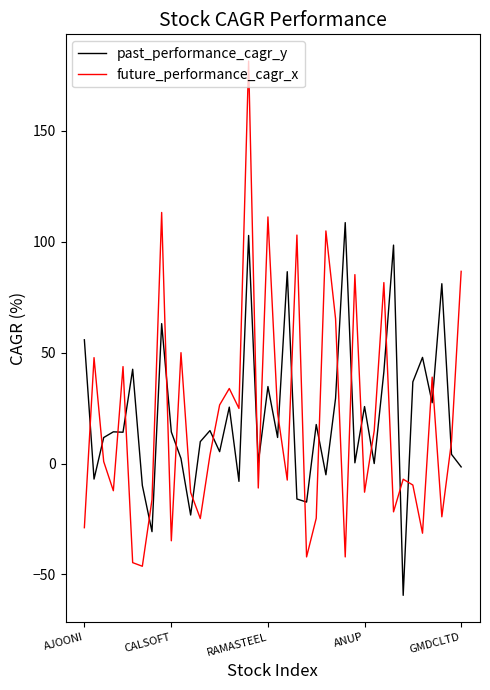

Which series has the widest spread of values?

future_performance_cagr_x